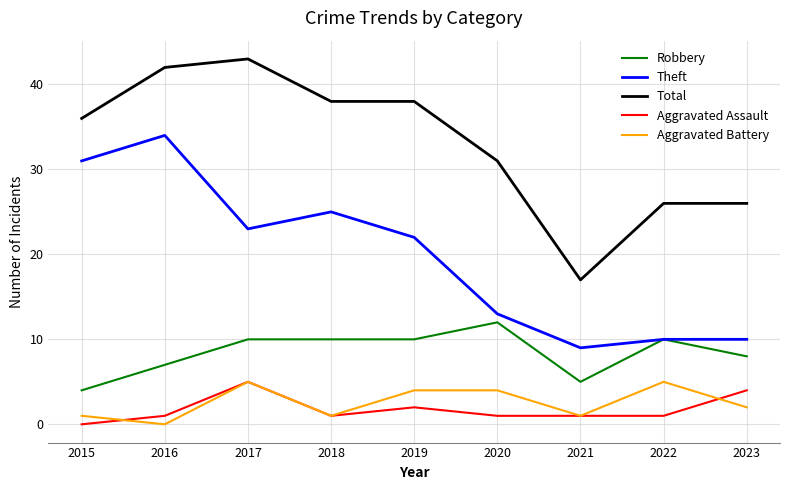

What is the sum of all Aggravated Assault values?

16